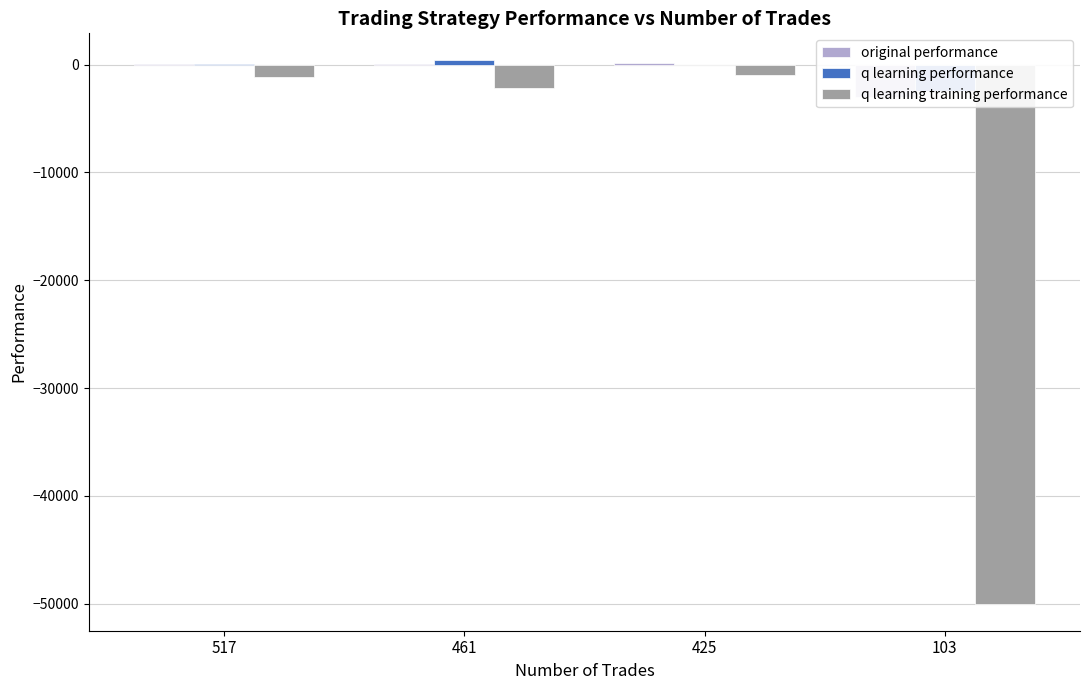

What is the sum of all original performance values?

-2658.0